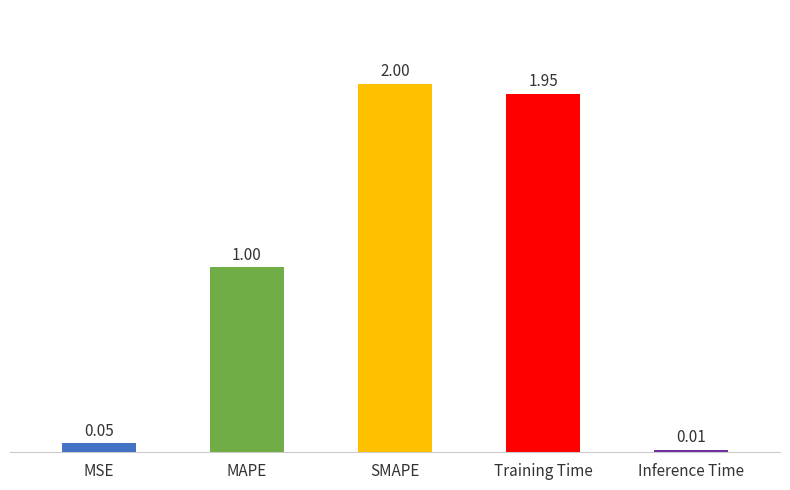

How many values exceed 1?

3